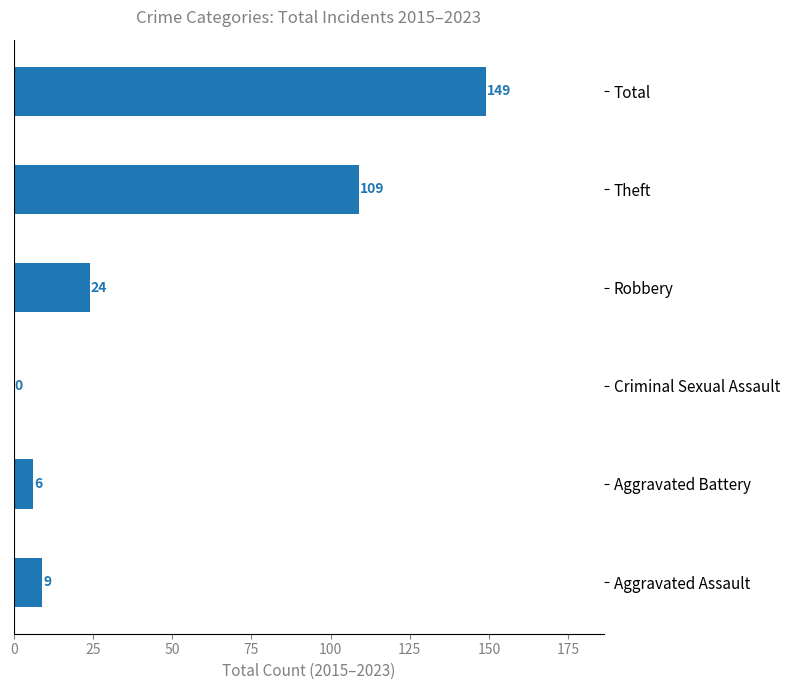

Where is the data nearest to the value 74?

Theft